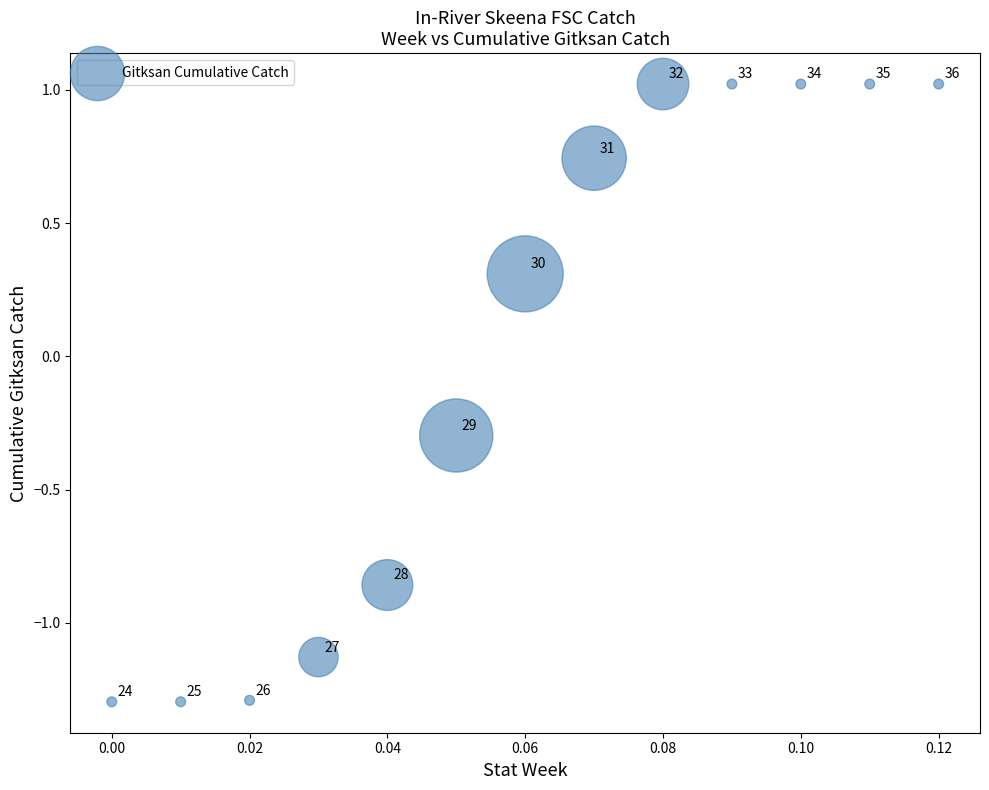

What is the range of Y values (max minus min)?

2.3